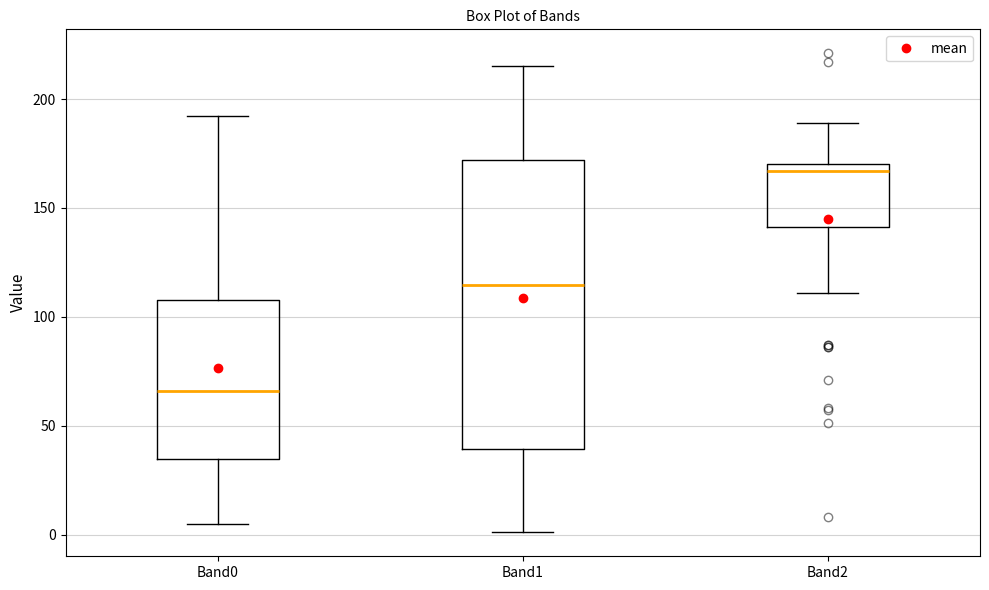

Reading left to right, transcribe this box plot: for each box, give where its median line is, the range the box spans, and where its two whiskers end, as read against the y-axis. The values are not printed on the chart, so give them approximately, as read against the axis.

Band0: median 65, box 35 to 110, whiskers 5 to 190
Band1: median 115, box 40 to 170, whiskers 0 to 215
Band2: median 165, box 140 to 170, whiskers 110 to 190